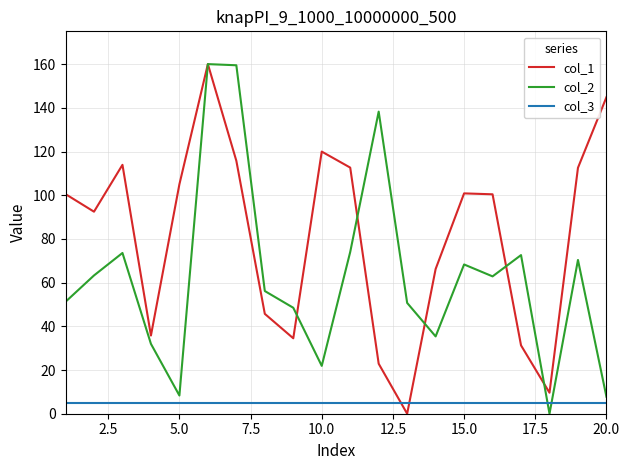

After their last crossing, which series has the higher values: col_3 or col_1?

col_1